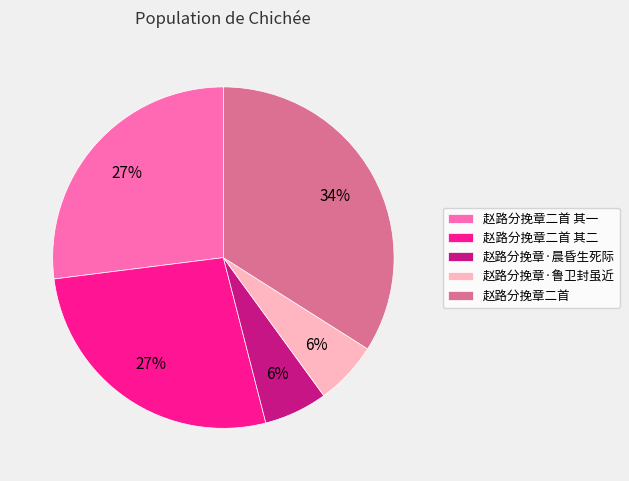

The 赵路分挽章二首 其二 slice represents 16% of the pie. True or false?

False